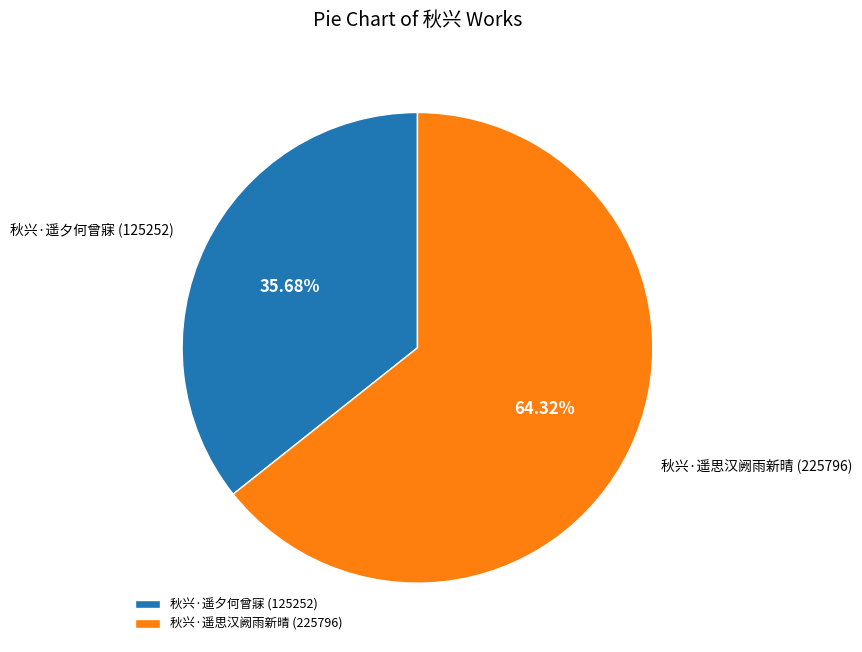

Between 秋兴·遥夕何曾寐 and 秋兴·遥思汉阙雨新晴, which is larger?

秋兴·遥思汉阙雨新晴